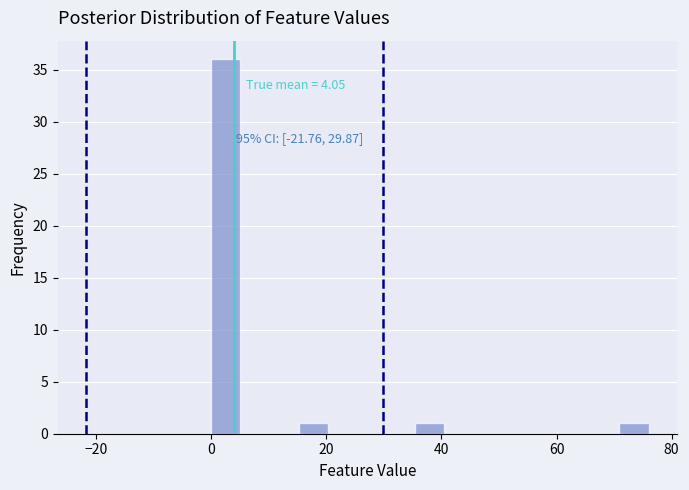

Around what value on the x-axis is the tallest bar? Give the approximate position of its centre, as read against the axis.

2